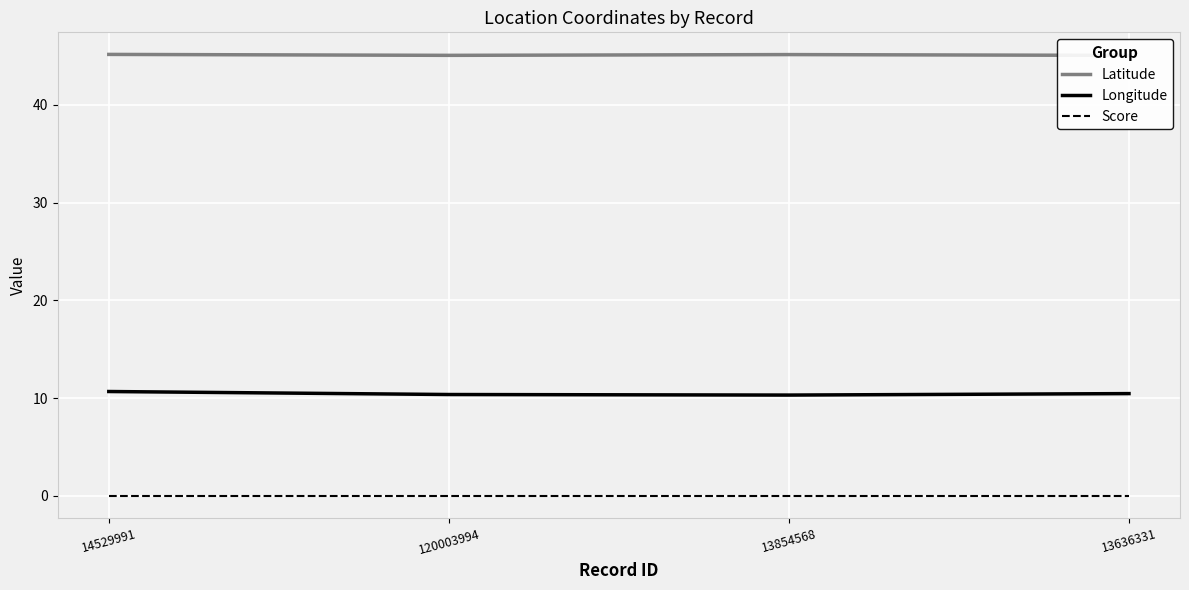

List the series in order of their peak value, highest first.

Latitude, Longitude, Score